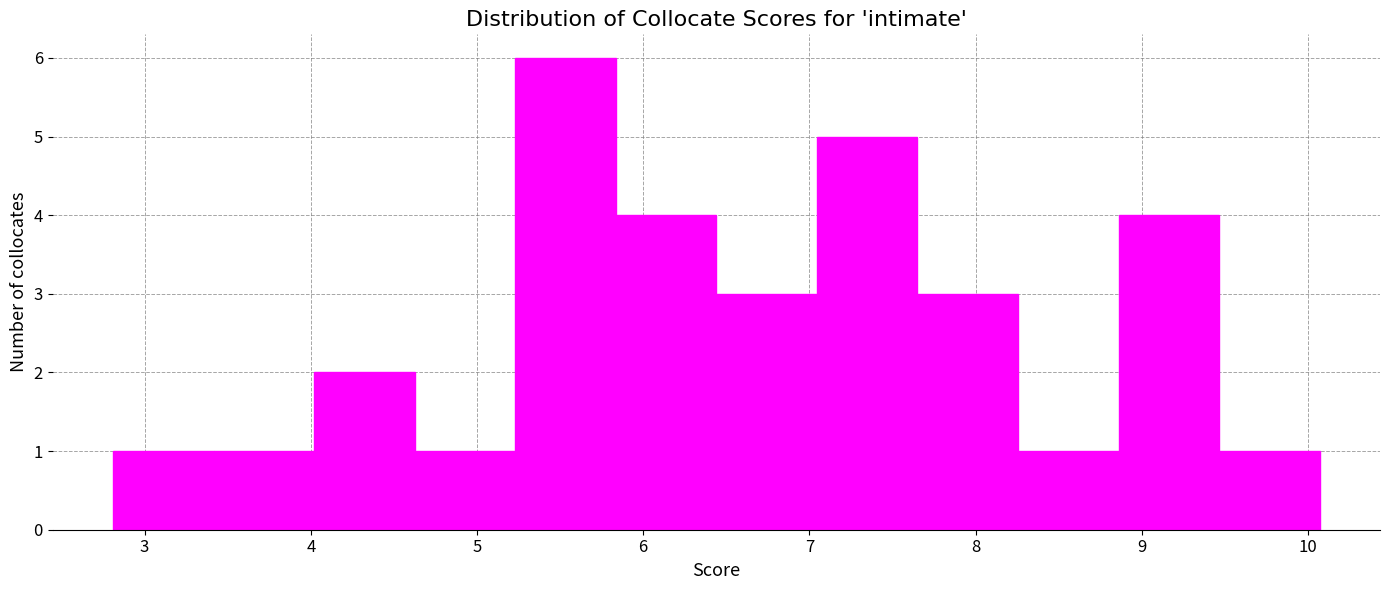

Reading left to right, transcribe this chart: for each bar, give the range it covers on the x-axis and its height. Neither the bar edges nor the heights are printed on the chart, so give them approximately, as read against the axes.

2.8 to 3.4: 1
3.4 to 4.0: 1
4.0 to 4.6: 2
4.6 to 5.2: 1
5.2 to 5.8: 6
5.8 to 6.4: 4
6.4 to 7.0: 3
7.0 to 7.7: 5
7.7 to 8.3: 3
8.3 to 8.9: 1
8.9 to 9.5: 4
9.5 to 10.1: 1